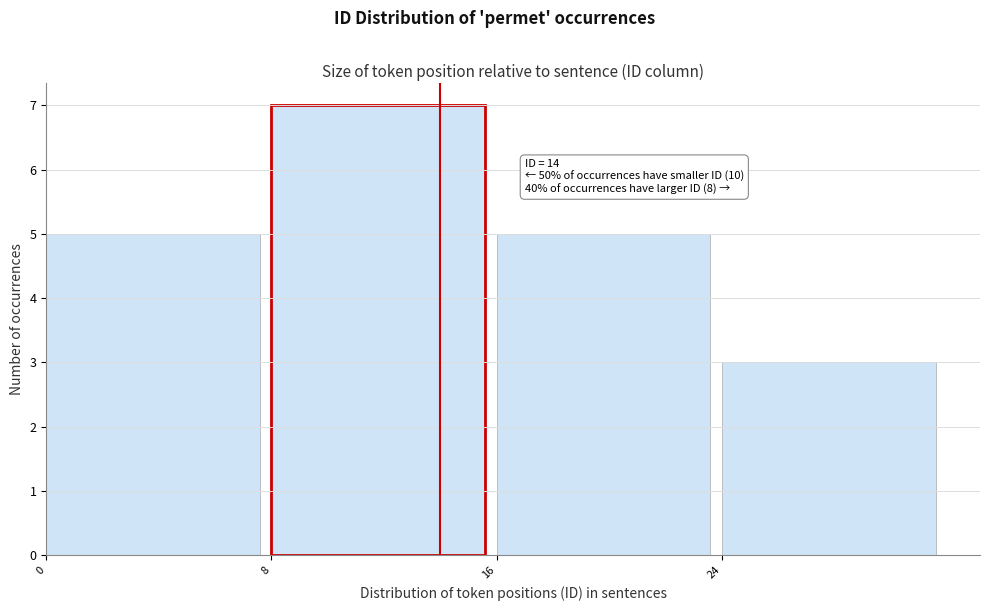

Which range on the x-axis has the tallest bar?

8 to 16